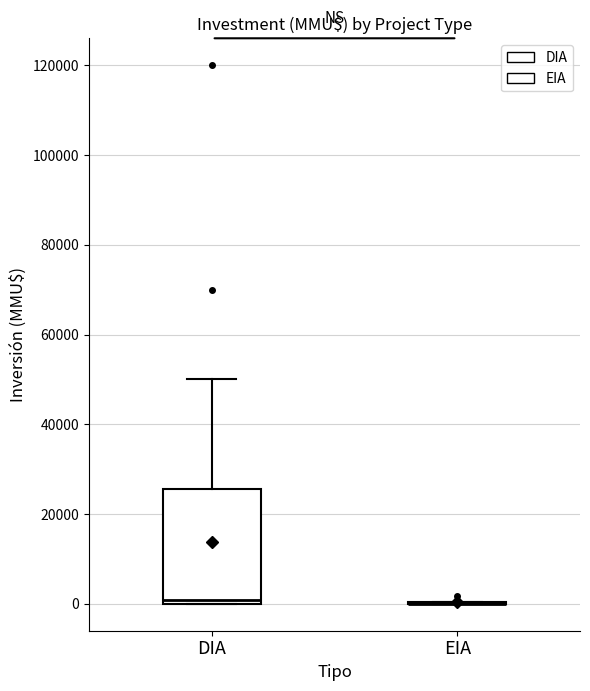

Reading left to right, transcribe this box plot: for each box, give where its median line is, the range the box spans, and where its two whiskers end, as read against the y-axis. The values are not printed on the chart, so give them approximately, as read against the axis.

DIA: median 0 (just above the box's lower edge), box 0 to 26000, whiskers 0 to 50000
EIA: box collapsed to a line at 0, whiskers 0 to 0